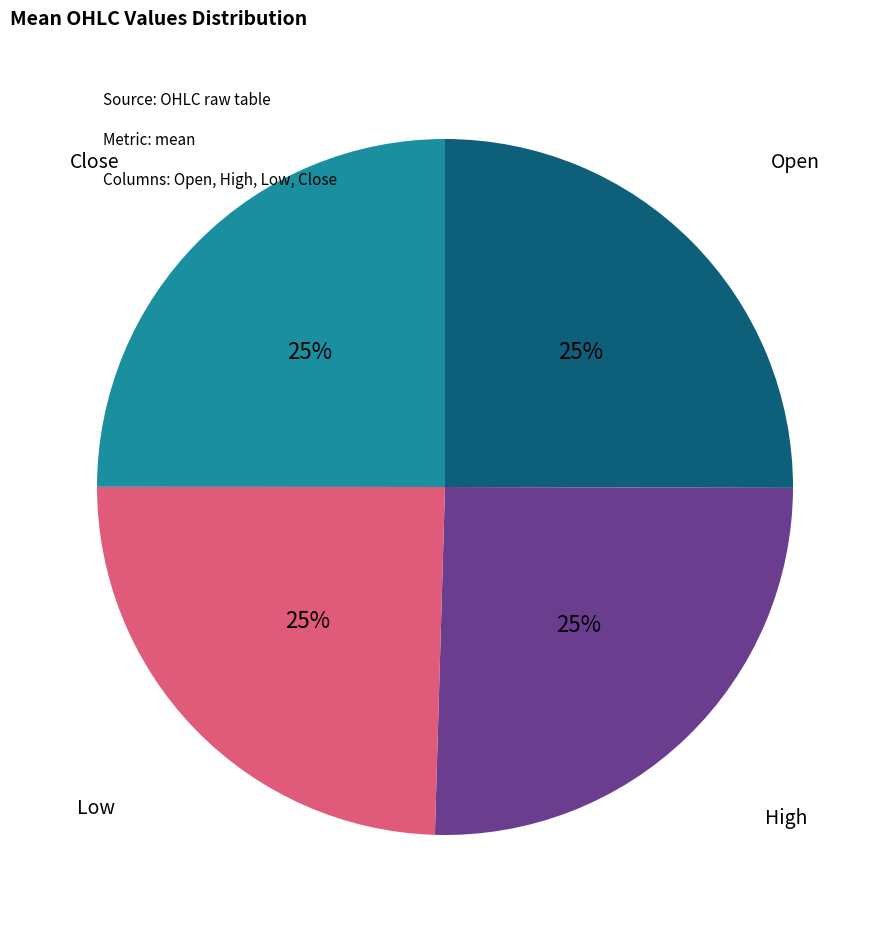

Is there any slice that represents more than half of the pie?

No